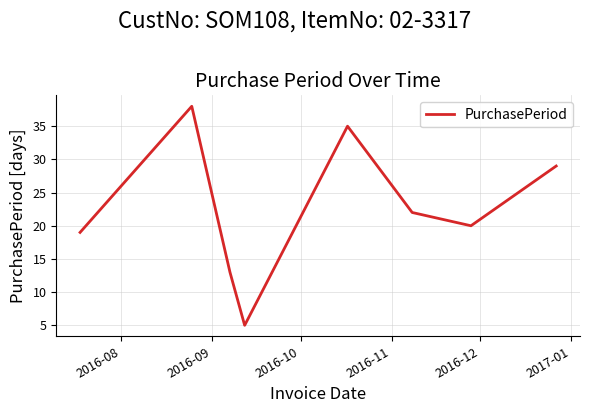

How many lines are shown in the chart?

1